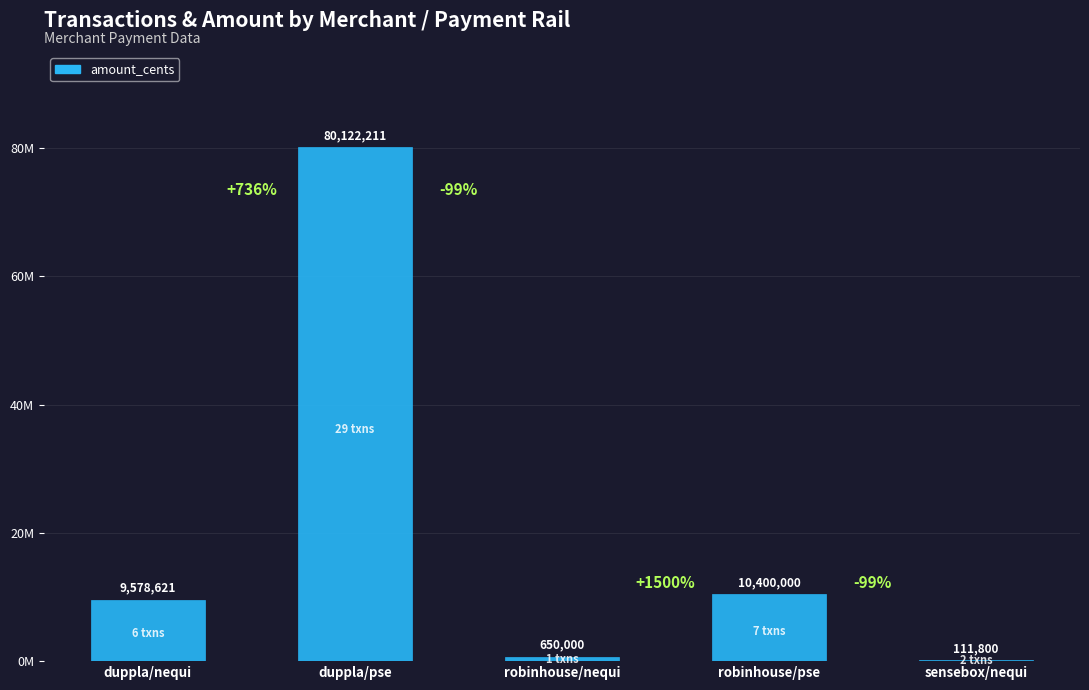

Which category has the lowest value across all series?

sensebox/nequi